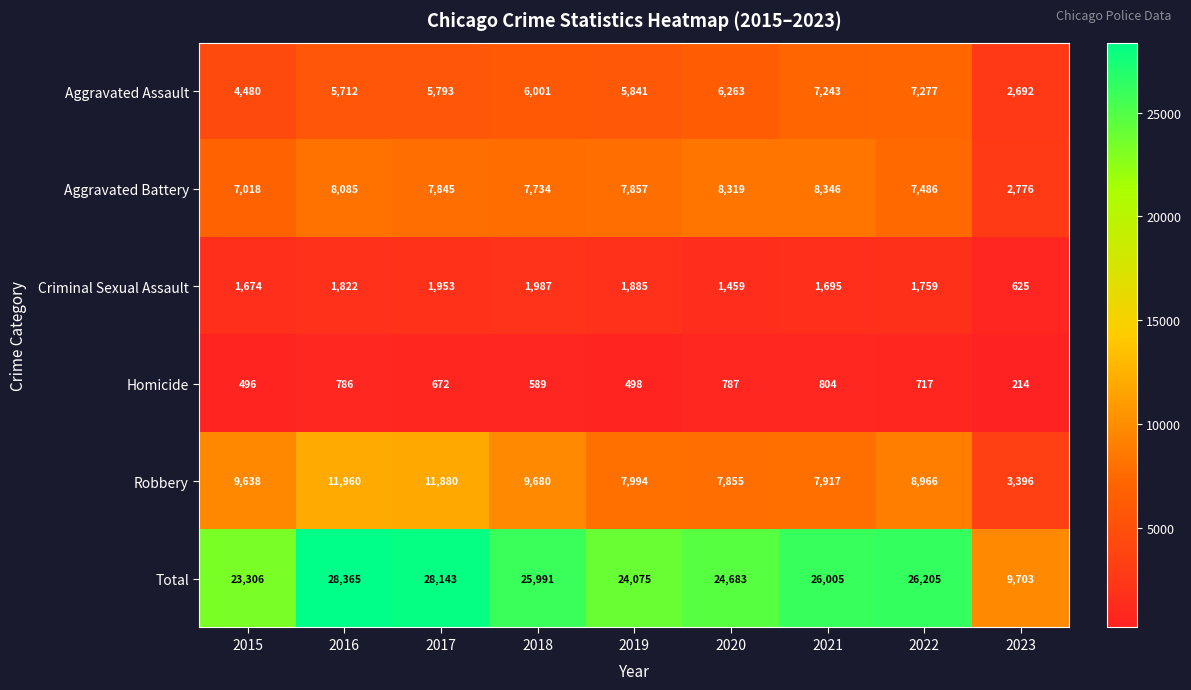

At 2023, list the series in order from largest to smallest.

Total, Robbery, Aggravated Battery, Aggravated Assault, Criminal Sexual Assault, Homicide